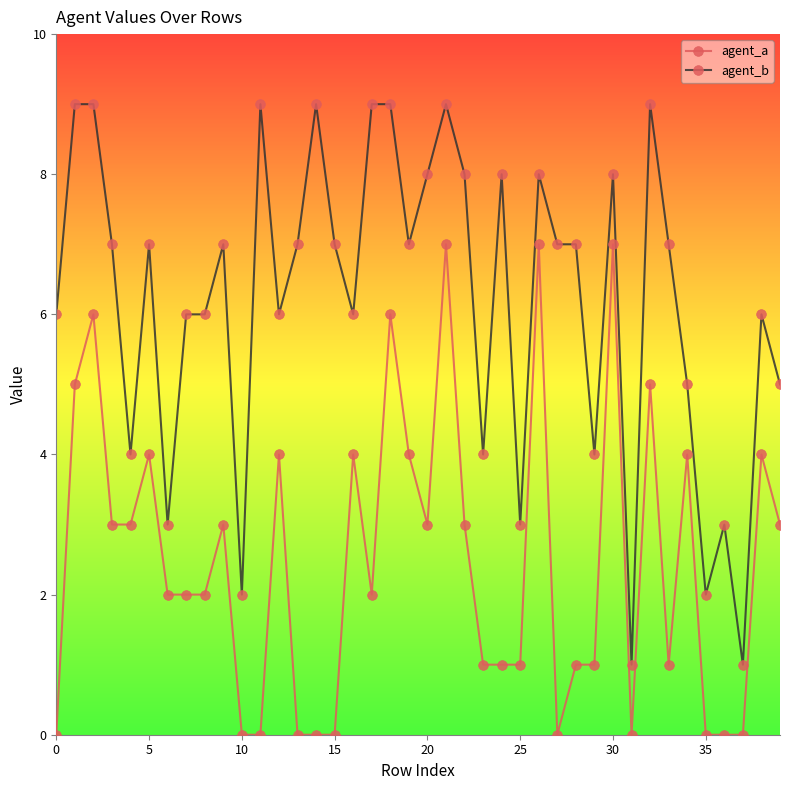

List the series in order of their overall mean, highest first.

agent_b, agent_a